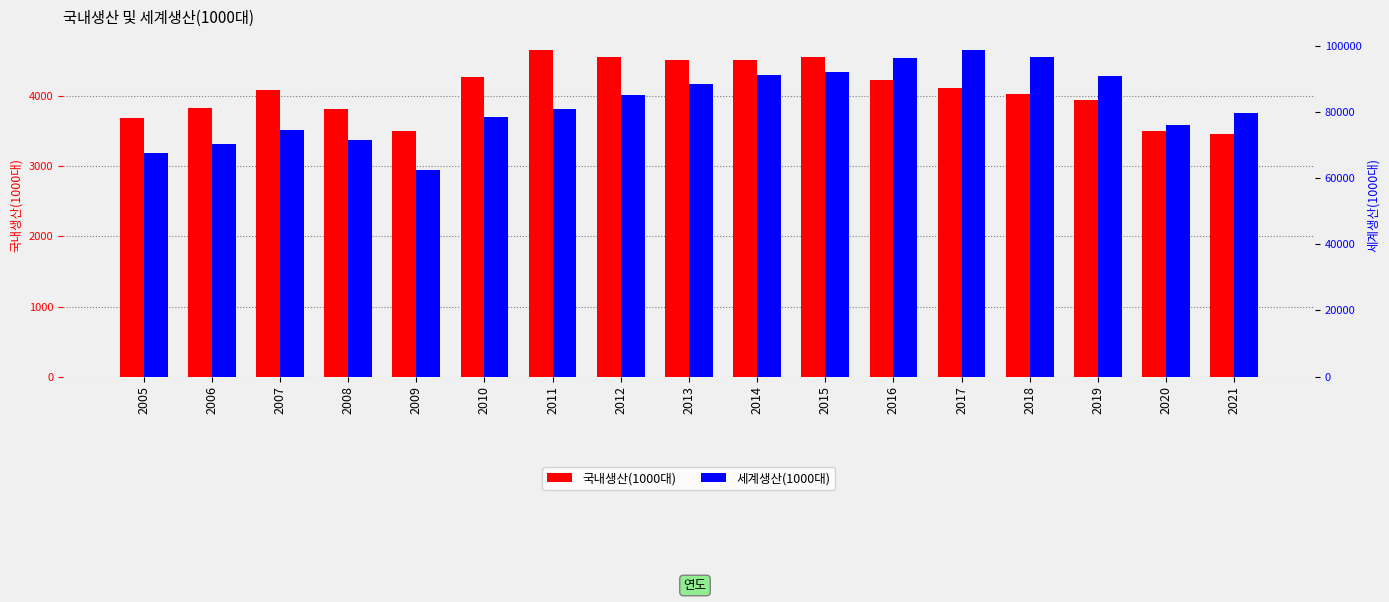

Count the number of categories in the chart.

17